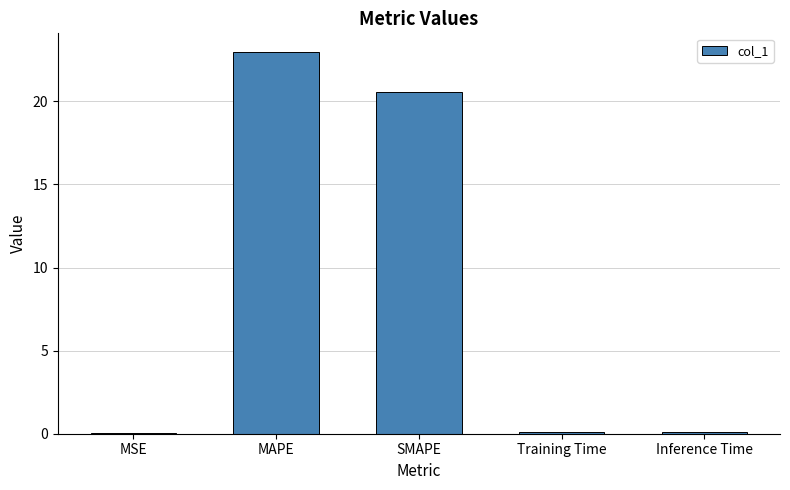

Read the value at Inference Time.

0.1